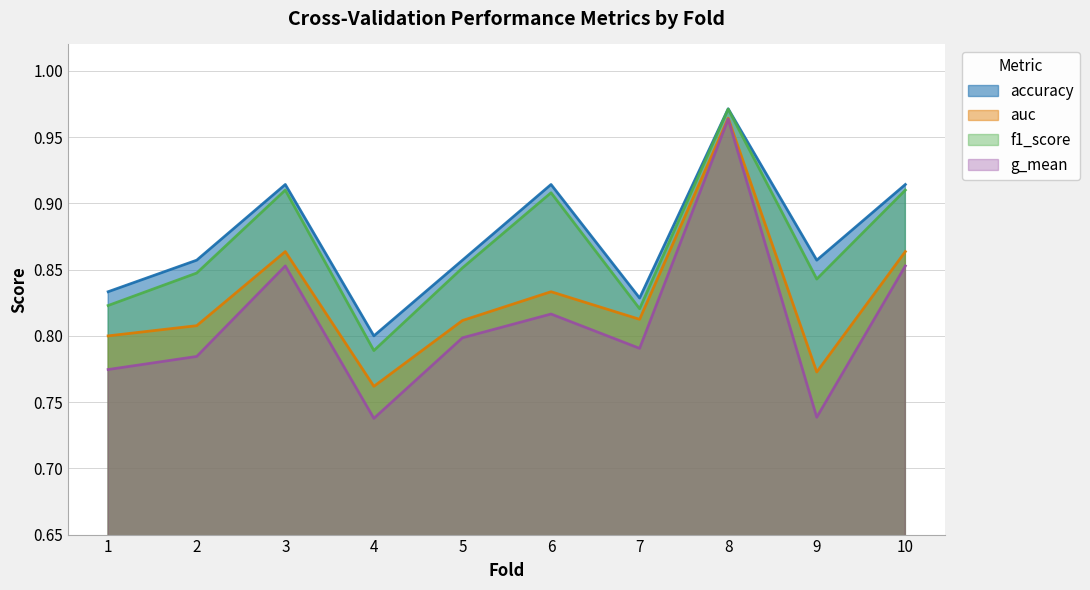

Reading left to right, list all the values displayed in this chart.

accuracy: 0.8	0.9	0.9	0.8	0.9	0.9	0.8	1.0	0.9	0.9
auc: 0.8	0.8	0.9	0.8	0.8	0.8	0.8	1.0	0.8	0.9
f1_score: 0.8	0.8	0.9	0.8	0.9	0.9	0.8	1.0	0.8	0.9
g_mean: 0.8	0.8	0.9	0.7	0.8	0.8	0.8	1.0	0.7	0.9